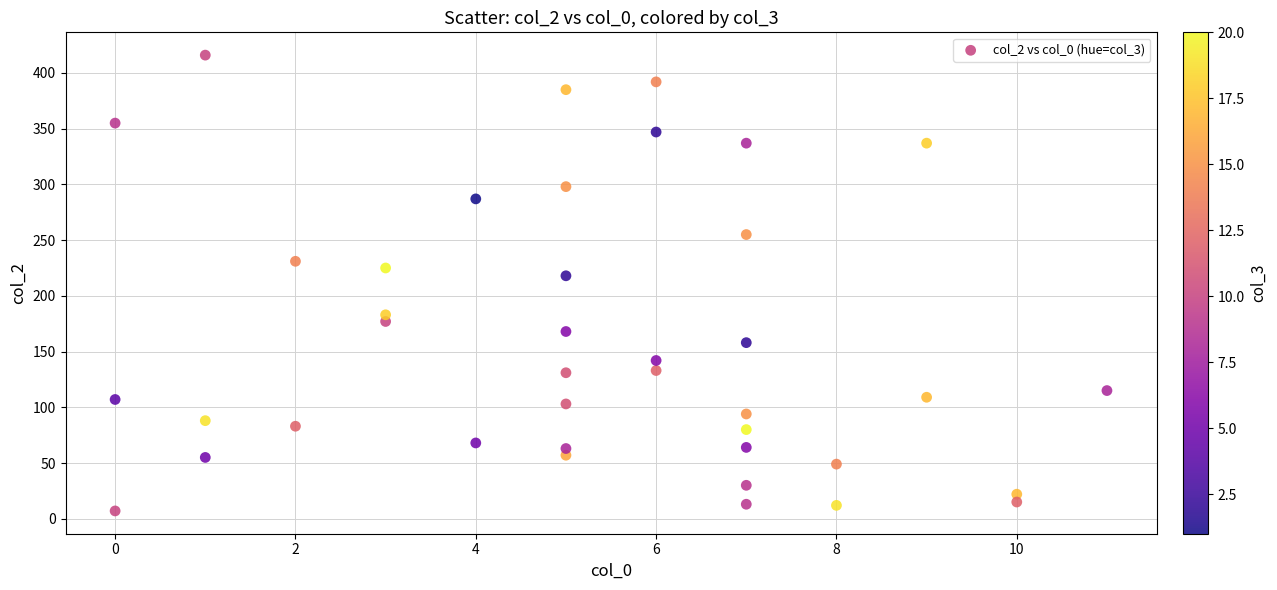

What Y value in the scatter plot is closest to 211?

218